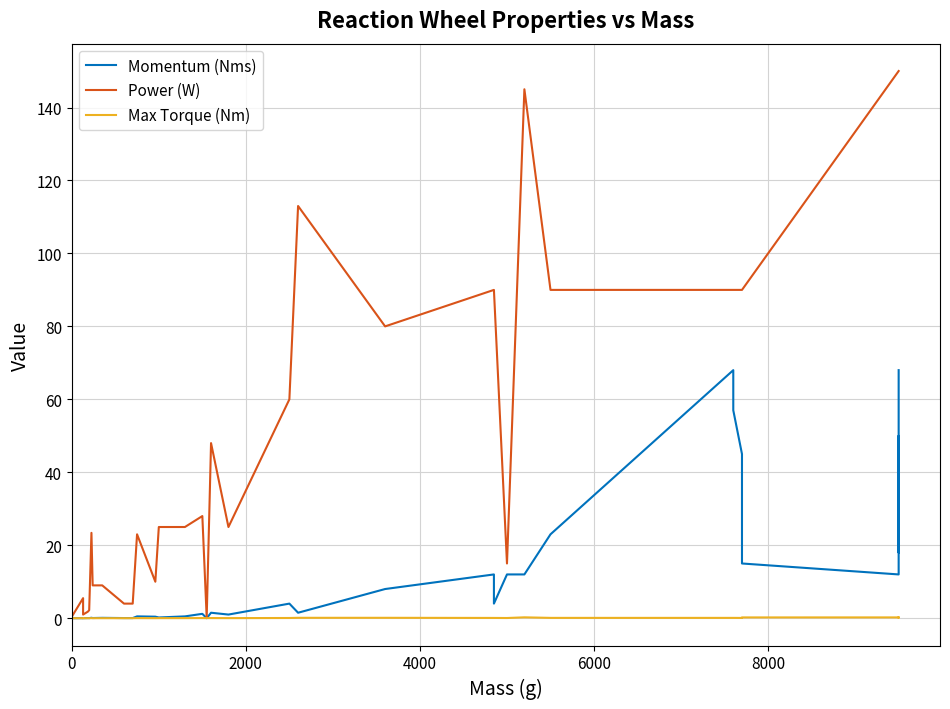

Reading right to left, extract all data points from this chart.

Momentum (Nms): 68.0	25.0	18.0	30.0	50.0	12.0	15.0	45.0	57.0	68.0	23.0	12.0	12.0	12.0	4.0	12.0	8.0	1.5	4.0	1.0	1.5	0.0	1.2	0.5	0.2	0.4	0.5	0.0	0.0	0.1	0.1	0.1	0.0	0.0	0.0	0.0	0.0
Power (W): 150.0	150.0	150.0	150.0	150.0	150.0	90.0	90.0	90.0	90.0	90.0	145.0	145.0	15.0	90.0	90.0	80.0	113.0	60.0	25.0	48.0	0.2	28.0	25.0	25.0	10.0	23.0	4.0	4.0	9.0	9.0	23.4	2.2	1.8	1.0	5.5	0.6
Max Torque (Nm): 0.2	0.2	0.2	0.3	0.2	0.2	0.2	0.1	0.1	0.1	0.1	0.2	0.2	0.1	0.1	0.1	0.1	0.1	0.1	0.0	0.0	0.0	0.0	0.0	0.0	0.0	0.0	0.0	0.0	0.0	0.0	0.0	0.0	0.0	0.0	0.0	0.0